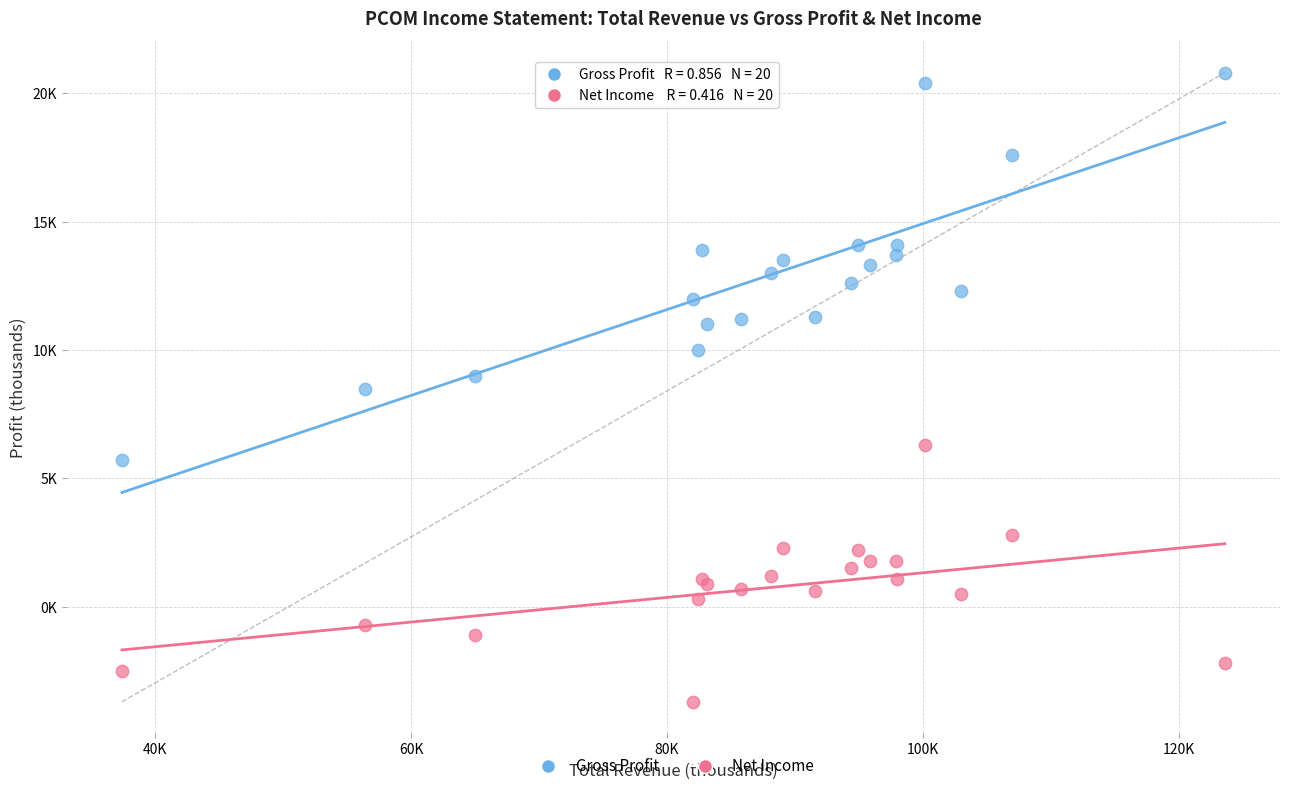

Which series contains the highest Y value?

Gross Profit